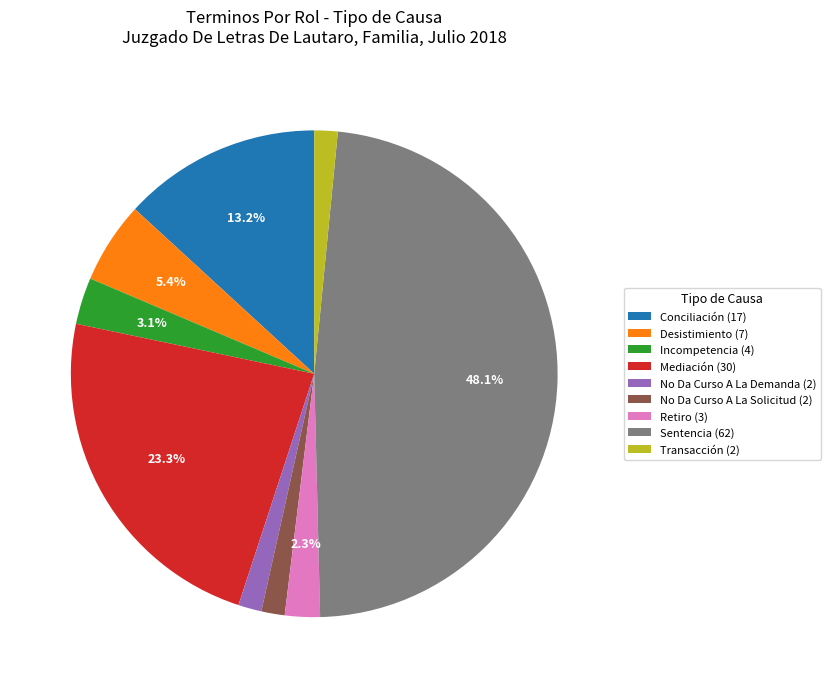

How many slices are in this pie chart?

9